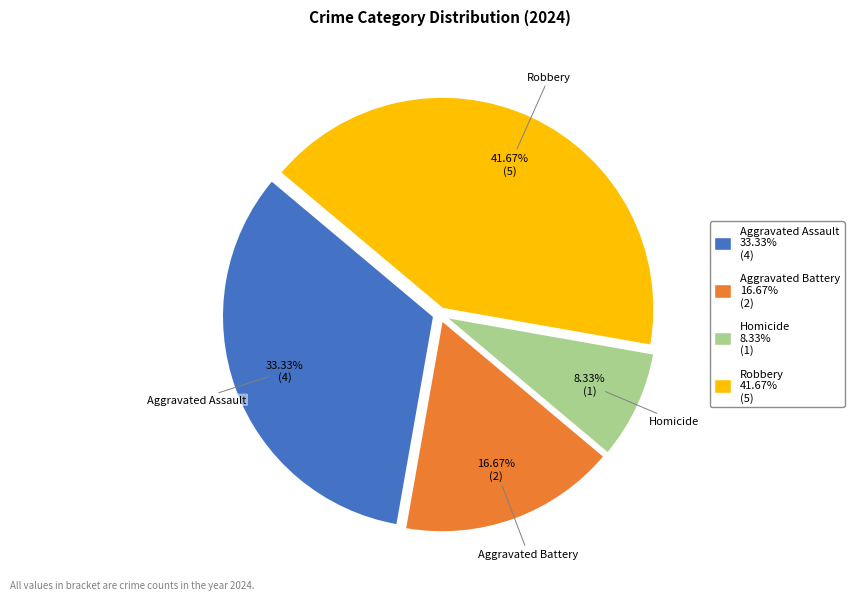

How many slices are in this pie chart?

4